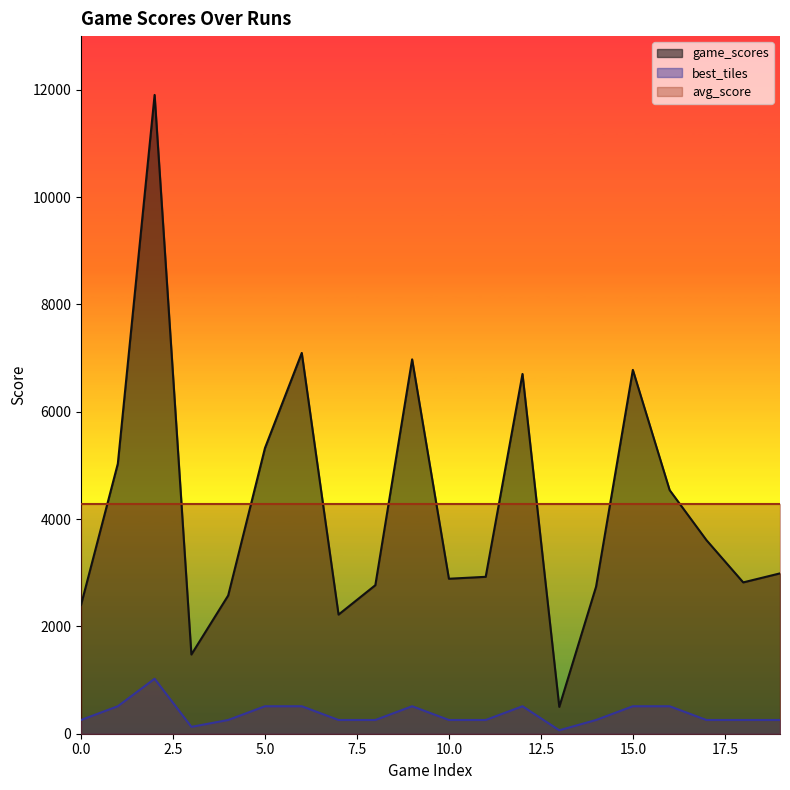

Reading right to left, extract all data points from this chart.

game_scores: 2988	2820	3608	4540	6780	2740	500	6704	2924	2888	6976	2768	2220	7096	5324	2576	1476	11904	5032	2400
best_tiles: 256	256	256	512	512	256	64	512	256	256	512	256	256	512	512	256	128	1024	512	256